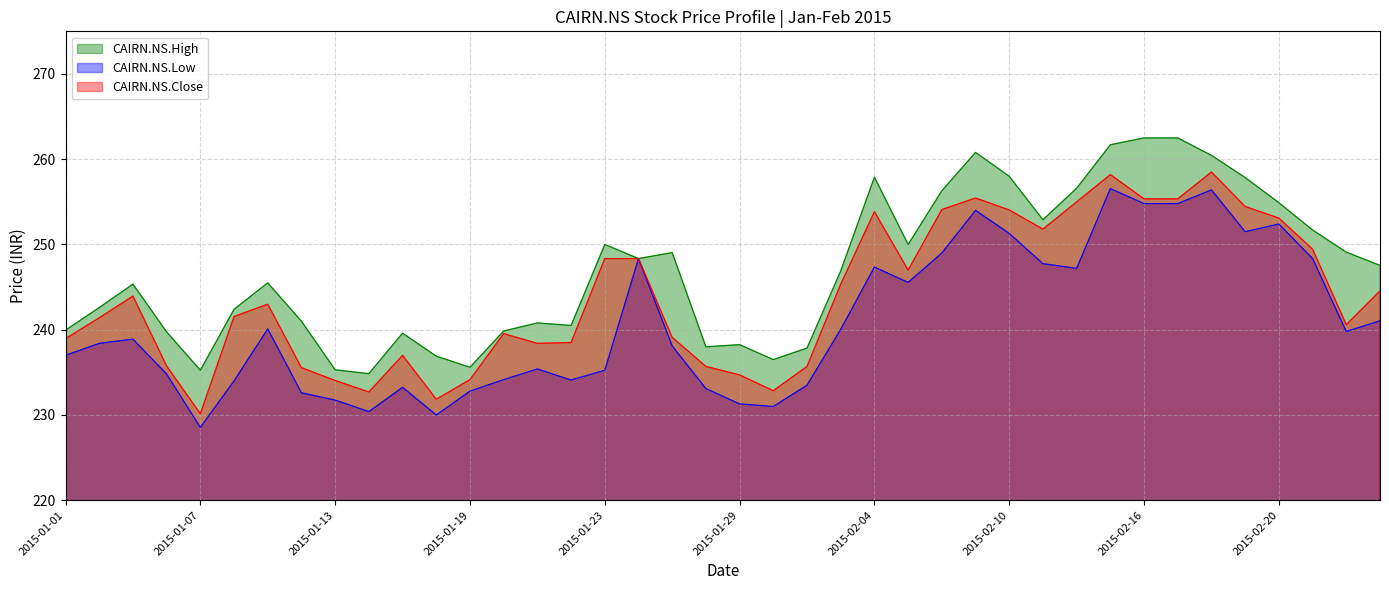

Which category has the lowest value across all series?

2015-01-07